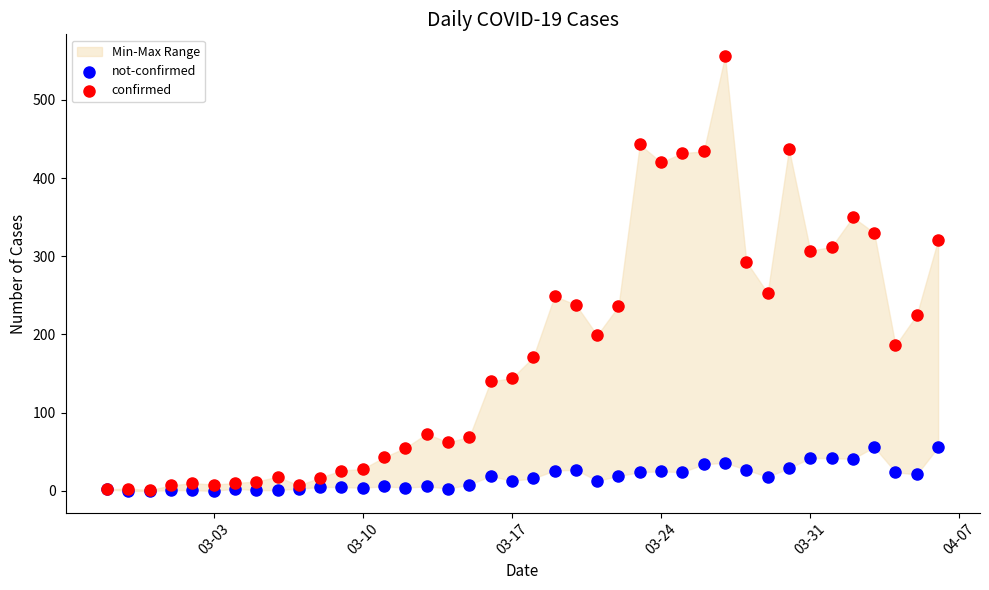

Which series has the largest Y range (max minus min)?

confirmed